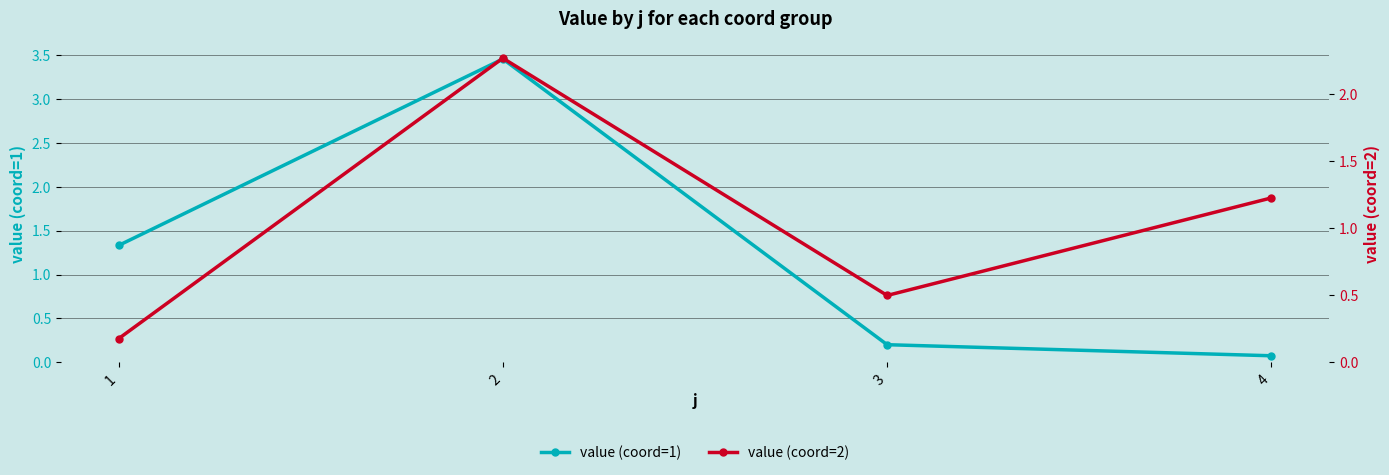

Is it true that value (coord=2) equals 0.5 at 3?

True